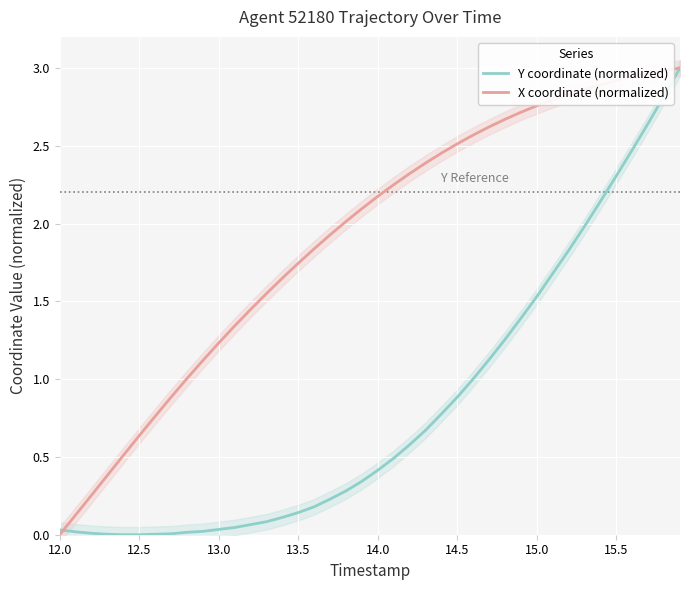

Is it true that Y coordinate (normalized) equals 3.5 at 15.5?

False